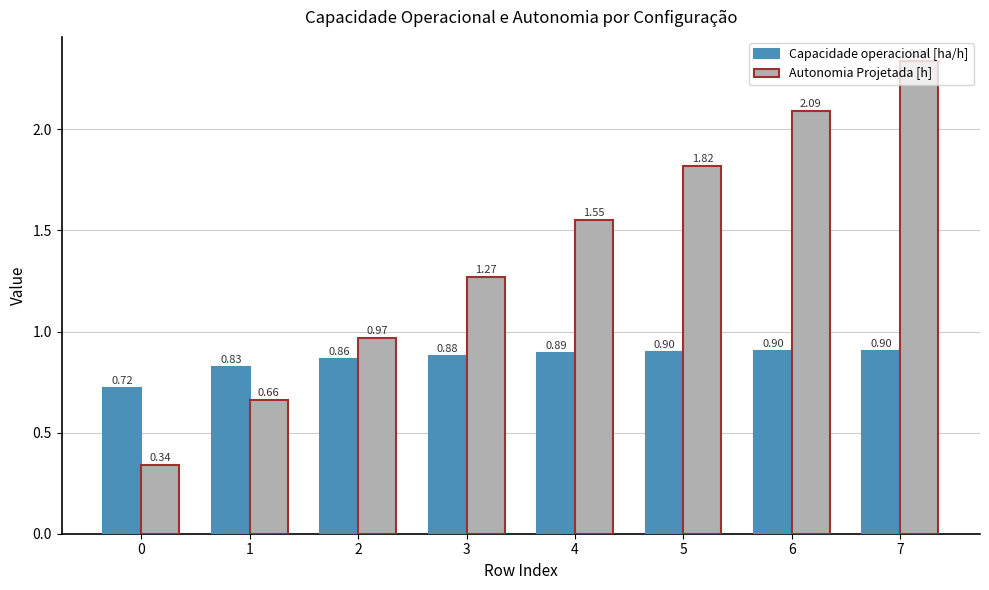

Which series changed the most between 0 and 3?

Autonomia Projetada [h]